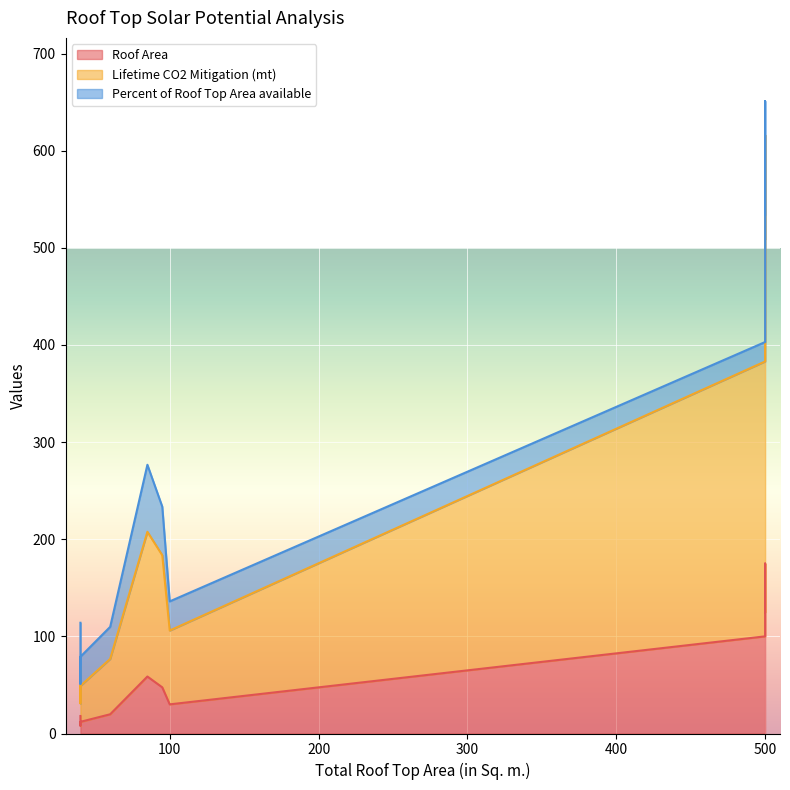

What are all the series names shown in the legend?

Roof Area, Lifetime CO2 Mitigation (mt), Percent of Roof Top Area available